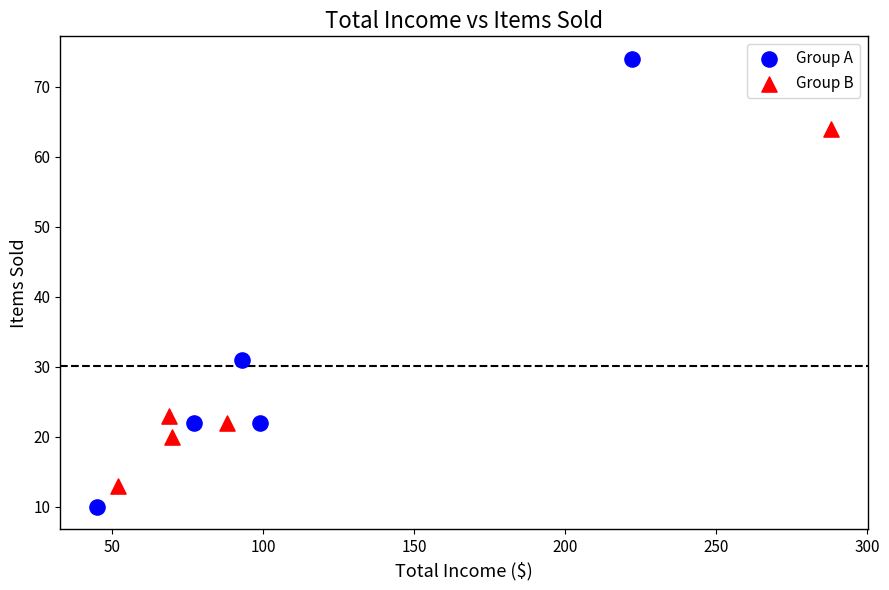

Which series reaches the minimum Y coordinate?

Group A